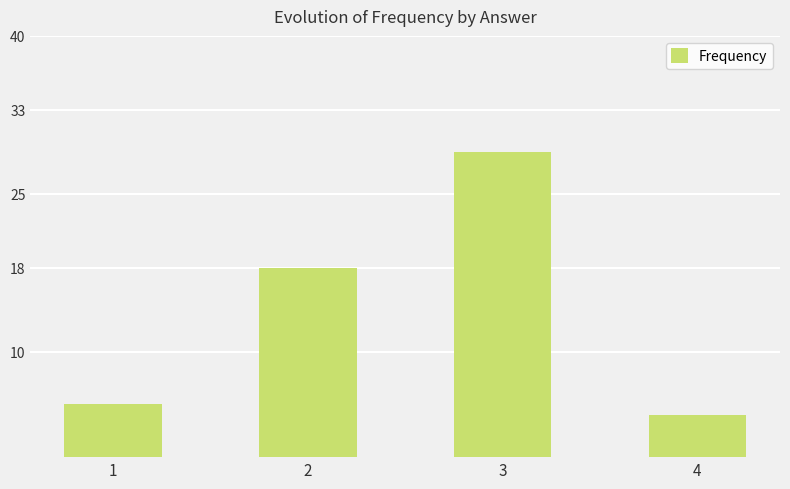

What is the difference between the second highest and minimum values?

14